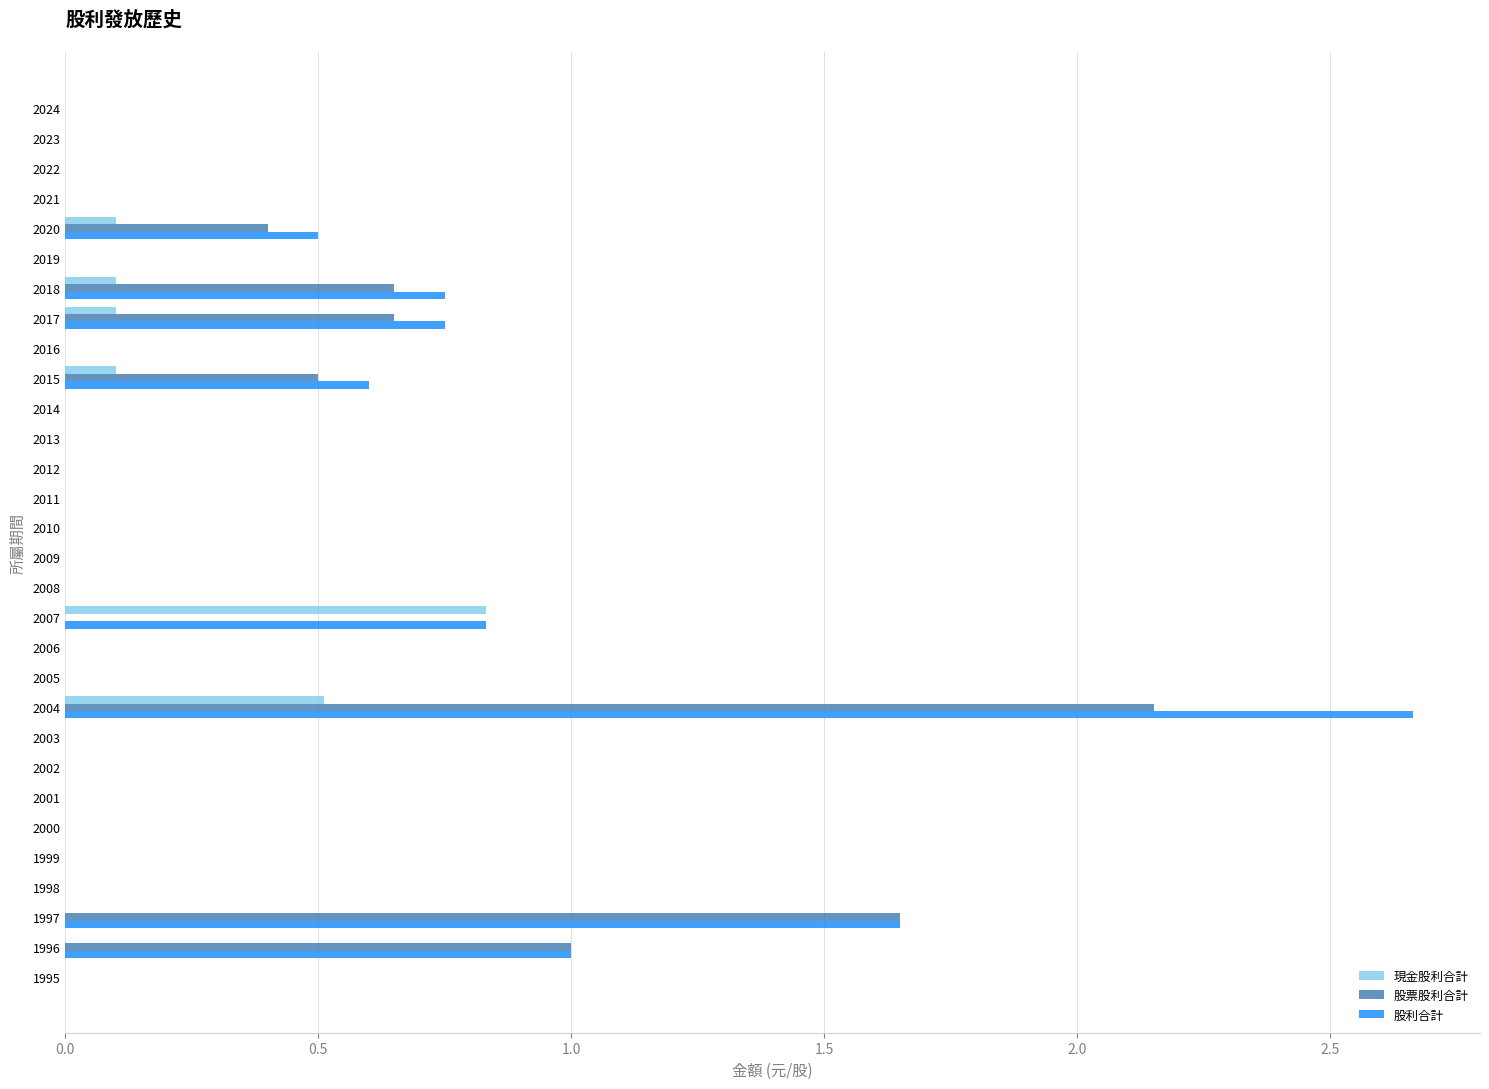

Is it true that 股票股利合計 equals -1.3 at 1999?

False